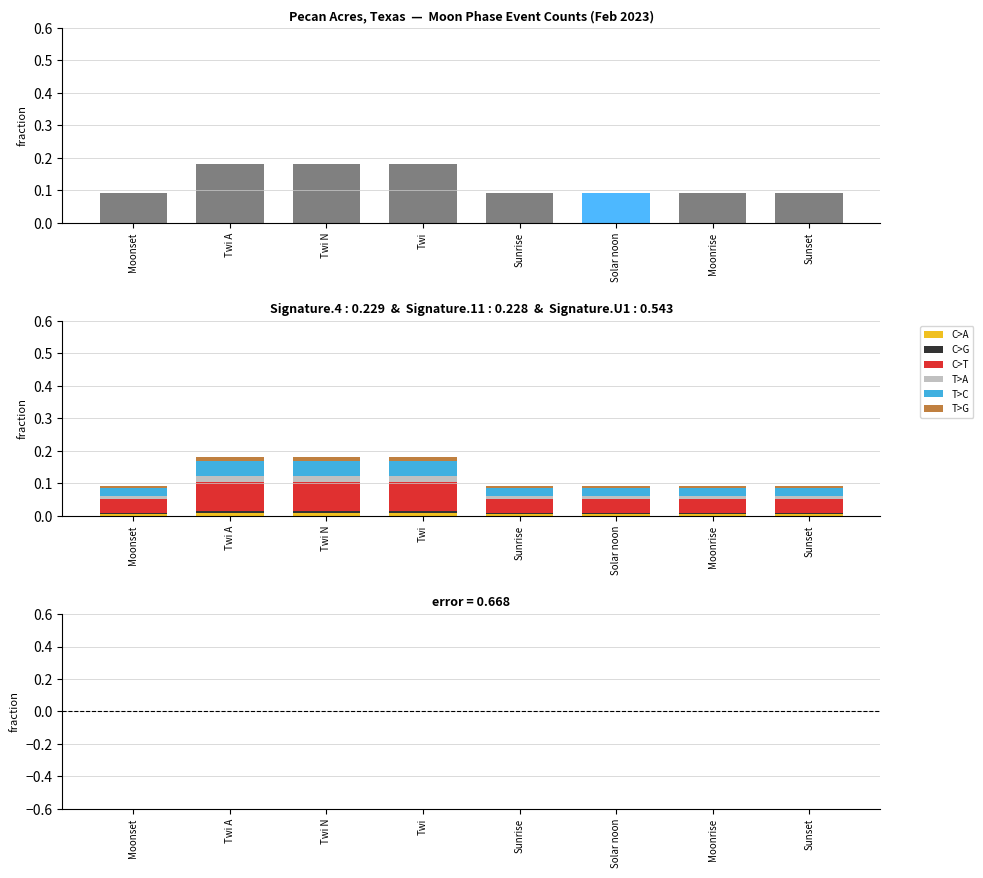

Reading left to right, what are all the values shown in this chart?

C>A: 0.0	0.0	0.0	0.0	0.0	0.0	0.0	0.0
C>G: 0.0	0.0	0.0	0.0	0.0	0.0	0.0	0.0
C>T: 0.0	0.1	0.1	0.1	0.0	0.0	0.0	0.0
T>A: 0.0	0.0	0.0	0.0	0.0	0.0	0.0	0.0
T>C: 0.0	0.0	0.0	0.0	0.0	0.0	0.0	0.0
T>G: 0.0	0.0	0.0	0.0	0.0	0.0	0.0	0.0